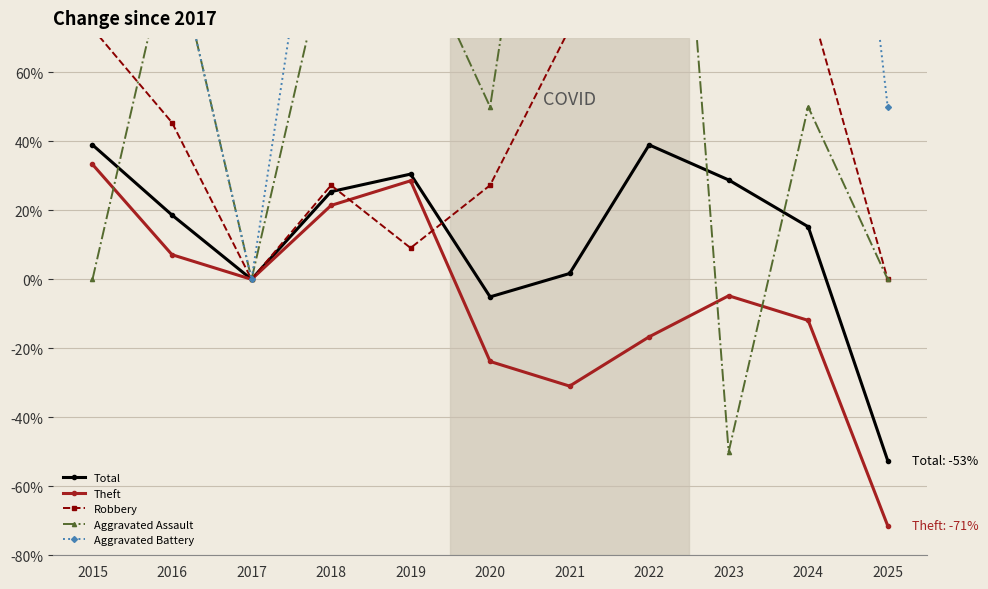

Reading left to right, list all the values displayed in this chart.

Total: 39.0	18.6	0.0	25.4	30.5	-5.1	1.7	39.0	28.8	15.3	-52.5
Theft: 33.3	7.1	0.0	21.4	28.6	-23.8	-31.0	-16.7	-4.8	-11.9	-71.4
Robbery: 72.7	45.5	0.0	27.3	9.1	27.3	72.7	163.6	72.7	81.8	0.0
Aggravated Assault: 0.0	100.0	0.0	100.0	100.0	50.0	200.0	250.0	-50.0	50.0	0.0
Aggravated Battery: 150.0	100.0	0.0	150.0	250.0	200.0	200.0	350.0	600.0	250.0	50.0